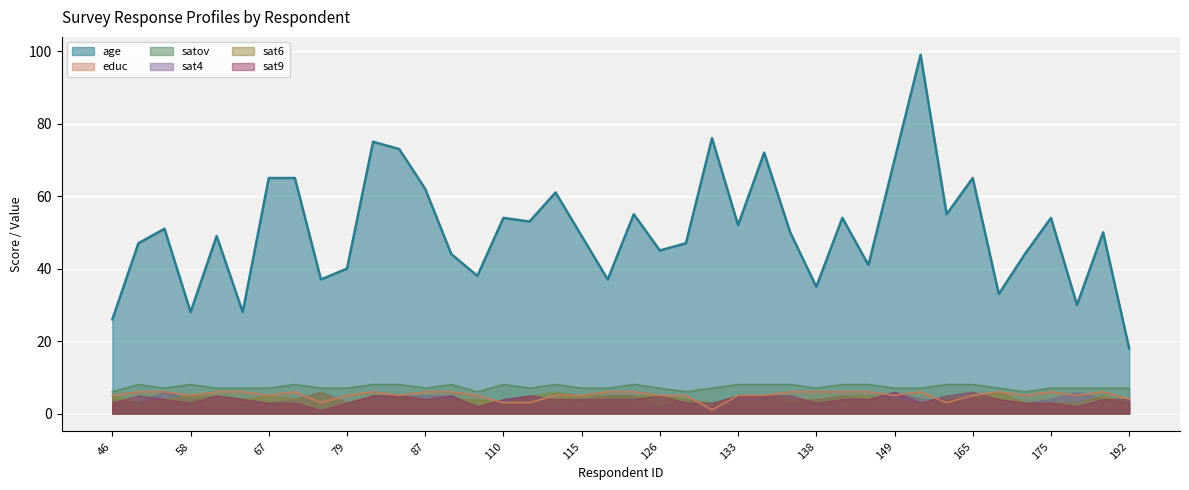

Does the chart display data point markers on the line(s)?

No